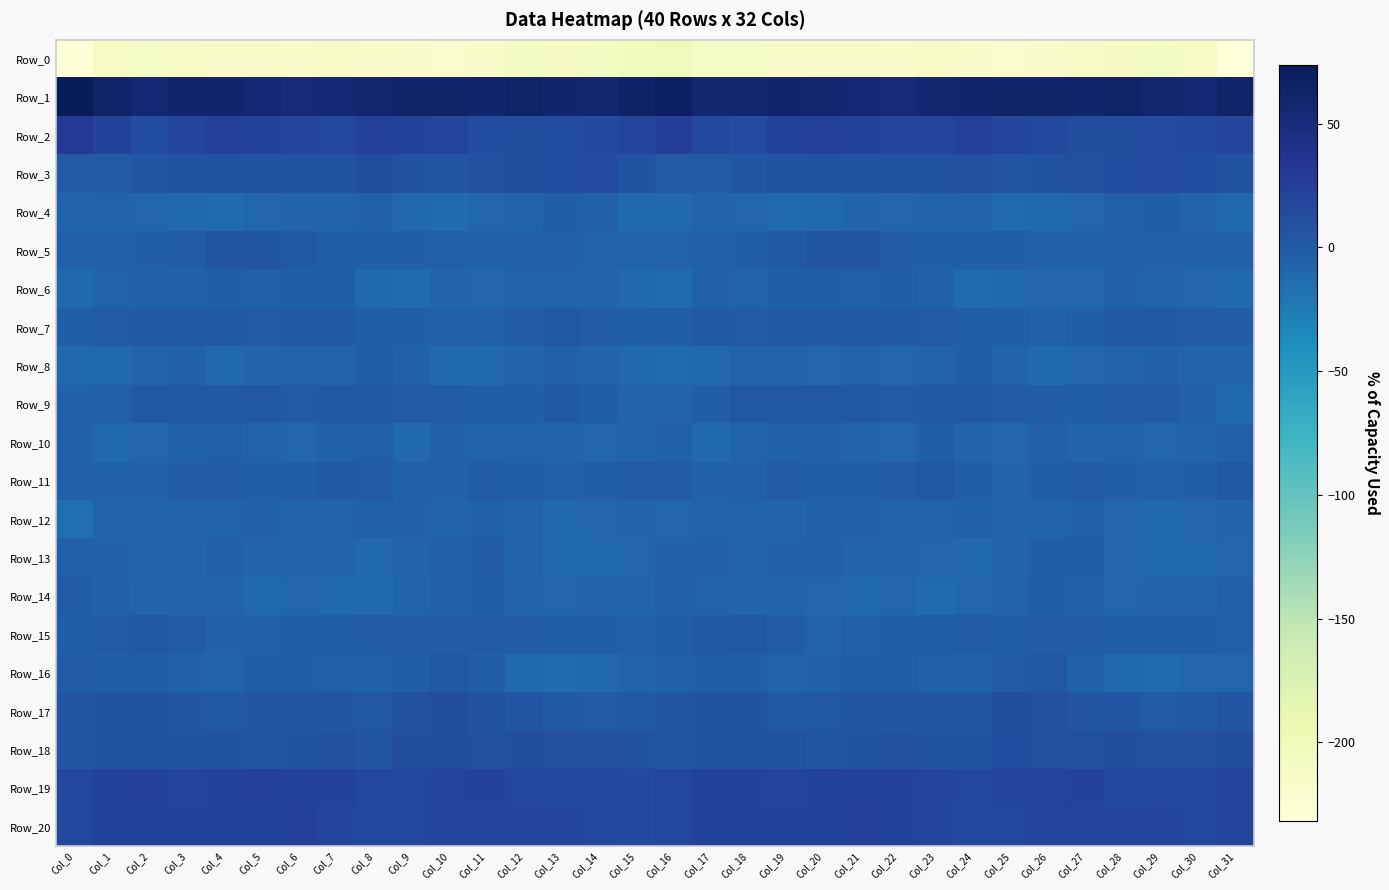

Reading left to right, extract all data points from this chart.

Row_0: Col_0=-229.7	Col_1=-211.1	Col_2=-212.7	Col_3=-213.0	Col_4=-214.9	Col_5=-214.2	Col_6=-215.7	Col_7=-213.0	Col_8=-215.4	Col_9=-218.6	Col_10=-219.6	Col_11=-216.6	Col_12=-209.5	Col_13=-208.8	Col_14=-210.3	Col_15=-203.7	Col_16=-203.1	Col_17=-212.0	Col_18=-212.5	Col_19=-214.0	Col_20=-214.5	Col_21=-214.5	Col_22=-215.3	Col_23=-213.0	Col_24=-216.4	Col_25=-219.7	Col_26=-218.8	Col_27=-213.8	Col_28=-208.4	Col_29=-209.3	Col_30=-210.9	Col_31=-231.9
Row_1: Col_0=73.8	Col_1=60.9	Col_2=56.3	Col_3=60.0	Col_4=59.9	Col_5=56.8	Col_6=53.9	Col_7=56.8	Col_8=58.6	Col_9=61.0	Col_10=61.3	Col_11=60.0	Col_12=62.6	Col_13=60.5	Col_14=57.1	Col_15=64.1	Col_16=67.8	Col_17=57.5	Col_18=57.6	Col_19=60.6	Col_20=59.0	Col_21=55.5	Col_22=54.4	Col_23=57.7	Col_24=60.1	Col_25=60.9	Col_26=61.3	Col_27=60.6	Col_28=62.4	Col_29=59.3	Col_30=56.9	Col_31=60.9
Row_2: Col_0=31.5	Col_1=20.2	Col_2=12.1	Col_3=19.0	Col_4=23.9	Col_5=21.7	Col_6=19.6	Col_7=17.2	Col_8=23.4	Col_9=22.1	Col_10=17.9	Col_11=12.3	Col_12=10.7	Col_13=12.6	Col_14=14.4	Col_15=19.4	Col_16=25.8	Col_17=15.4	Col_18=14.0	Col_19=21.7	Col_20=23.4	Col_21=21.0	Col_22=18.1	Col_23=18.8	Col_24=24.7	Col_25=20.1	Col_26=16.1	Col_27=11.2	Col_28=10.9	Col_29=13.8	Col_30=14.5	Col_31=18.3
Row_3: Col_0=0.5	Col_1=0.6	Col_2=3.4	Col_3=7.7	Col_4=8.1	Col_5=7.6	Col_6=7.4	Col_7=6.4	Col_8=10.5	Col_9=7.3	Col_10=4.9	Col_11=9.5	Col_12=10.6	Col_13=12.8	Col_14=13.3	Col_15=7.7	Col_16=0.0	Col_17=0.6	Col_18=5.7	Col_19=8.1	Col_20=7.6	Col_21=8.0	Col_22=6.1	Col_23=8.1	Col_24=10.0	Col_25=5.5	Col_26=6.6	Col_27=9.8	Col_28=11.7	Col_29=13.1	Col_30=12.0	Col_31=7.8
Row_4: Col_0=-7.5	Col_1=-6.9	Col_2=-8.9	Col_3=-11.3	Col_4=-13.6	Col_5=-8.9	Col_6=-8.6	Col_7=-8.1	Col_8=-5.4	Col_9=-10.4	Col_10=-14.3	Col_11=-9.4	Col_12=-7.1	Col_13=-2.5	Col_14=-5.2	Col_15=-11.3	Col_16=-10.4	Col_17=-7.8	Col_18=-9.6	Col_19=-13.1	Col_20=-12.1	Col_21=-8.0	Col_22=-9.3	Col_23=-6.5	Col_24=-6.4	Col_25=-13.4	Col_26=-11.9	Col_27=-9.5	Col_28=-4.5	Col_29=-3.1	Col_30=-7.3	Col_31=-12.1
Row_5: Col_0=-4.6	Col_1=-4.6	Col_2=-1.9	Col_3=-0.2	Col_4=3.7	Col_5=4.7	Col_6=1.1	Col_7=-2.7	Col_8=-3.5	Col_9=-1.8	Col_10=-4.2	Col_11=-5.1	Col_12=-4.7	Col_13=-4.9	Col_14=-6.2	Col_15=-7.0	Col_16=-7.2	Col_17=-4.1	Col_18=-1.7	Col_19=1.2	Col_20=4.6	Col_21=4.0	Col_22=-1.2	Col_23=-3.0	Col_24=-2.8	Col_25=-2.5	Col_26=-4.7	Col_27=-5.5	Col_28=-4.2	Col_29=-5.9	Col_30=-6.0	Col_31=-5.7
Row_6: Col_0=-12.1	Col_1=-6.4	Col_2=-6.0	Col_3=-5.5	Col_4=-1.8	Col_5=-5.1	Col_6=-2.8	Col_7=-3.1	Col_8=-11.2	Col_9=-12.4	Col_10=-8.1	Col_11=-9.4	Col_12=-7.0	Col_13=-6.5	Col_14=-8.5	Col_15=-11.8	Col_16=-12.3	Col_17=-5.6	Col_18=-7.1	Col_19=-3.1	Col_20=-3.2	Col_21=-4.8	Col_22=-2.4	Col_23=-5.2	Col_24=-13.3	Col_25=-10.3	Col_26=-8.6	Col_27=-9.0	Col_28=-6.0	Col_29=-7.5	Col_30=-8.9	Col_31=-10.5
Row_7: Col_0=-3.6	Col_1=0.4	Col_2=1.4	Col_3=1.3	Col_4=1.4	Col_5=0.8	Col_6=2.0	Col_7=1.3	Col_8=-3.0	Col_9=-2.6	Col_10=-5.0	Col_11=-4.1	Col_12=-0.3	Col_13=2.3	Col_14=-0.8	Col_15=-2.7	Col_16=-2.3	Col_17=1.2	Col_18=0.9	Col_19=1.5	Col_20=1.1	Col_21=1.1	Col_22=1.9	Col_23=-0.2	Col_24=-3.1	Col_25=-3.1	Col_26=-5.4	Col_27=-2.8	Col_28=1.3	Col_29=1.3	Col_30=-1.0	Col_31=-0.8
Row_8: Col_0=-12.1	Col_1=-10.9	Col_2=-8.2	Col_3=-5.8	Col_4=-10.0	Col_5=-7.7	Col_6=-8.2	Col_7=-7.9	Col_8=-3.8	Col_9=-5.5	Col_10=-11.3	Col_11=-10.1	Col_12=-8.5	Col_13=-5.3	Col_14=-7.9	Col_15=-10.2	Col_16=-12.8	Col_17=-10.3	Col_18=-6.7	Col_19=-7.4	Col_20=-9.6	Col_21=-6.9	Col_22=-9.3	Col_23=-6.4	Col_24=-3.1	Col_25=-8.4	Col_26=-11.0	Col_27=-9.7	Col_28=-6.9	Col_29=-6.2	Col_30=-7.9	Col_31=-8.1
Row_9: Col_0=-5.3	Col_1=-4.7	Col_2=1.1	Col_3=3.3	Col_4=2.8	Col_5=2.3	Col_6=0.3	Col_7=1.5	Col_8=2.2	Col_9=0.3	Col_10=0.6	Col_11=-3.2	Col_12=-1.9	Col_13=1.4	Col_14=-3.2	Col_15=-8.2	Col_16=-7.8	Col_17=-2.5	Col_18=2.7	Col_19=3.2	Col_20=2.6	Col_21=2.0	Col_22=0.3	Col_23=2.0	Col_24=1.4	Col_25=0.6	Col_26=-0.8	Col_27=-3.5	Col_28=0.1	Col_29=0.0	Col_30=-5.2	Col_31=-10.2
Row_10: Col_0=-6.2	Col_1=-11.5	Col_2=-9.4	Col_3=-5.7	Col_4=-5.0	Col_5=-6.4	Col_6=-9.4	Col_7=-5.1	Col_8=-4.8	Col_9=-10.9	Col_10=-5.5	Col_11=-6.8	Col_12=-6.9	Col_13=-8.5	Col_14=-9.4	Col_15=-6.2	Col_16=-6.1	Col_17=-11.8	Col_18=-7.0	Col_19=-5.5	Col_20=-5.2	Col_21=-7.5	Col_22=-8.7	Col_23=-3.6	Col_24=-7.7	Col_25=-9.4	Col_26=-5.0	Col_27=-7.5	Col_28=-6.8	Col_29=-9.5	Col_30=-8.4	Col_31=-5.0
Row_11: Col_0=-5.1	Col_1=-6.0	Col_2=-5.0	Col_3=-1.3	Col_4=-1.2	Col_5=-3.8	Col_6=-2.0	Col_7=1.2	Col_8=0.7	Col_9=-6.2	Col_10=-5.9	Col_11=-0.7	Col_12=-1.9	Col_13=-3.9	Col_14=-3.5	Col_15=0.9	Col_16=0.5	Col_17=-5.5	Col_18=-3.8	Col_19=-0.2	Col_20=-2.7	Col_21=-3.5	Col_22=-1.1	Col_23=2.2	Col_24=-1.7	Col_25=-7.4	Col_26=-3.7	Col_27=-0.9	Col_28=-2.5	Col_29=-4.1	Col_30=-2.2	Col_31=3.3
Row_12: Col_0=-14.9	Col_1=-8.5	Col_2=-6.7	Col_3=-7.9	Col_4=-6.5	Col_5=-5.1	Col_6=-7.1	Col_7=-7.1	Col_8=-5.9	Col_9=-5.3	Col_10=-8.0	Col_11=-5.7	Col_12=-7.2	Col_13=-10.9	Col_14=-9.8	Col_15=-8.2	Col_16=-8.6	Col_17=-6.3	Col_18=-7.3	Col_19=-8.0	Col_20=-5.4	Col_21=-5.8	Col_22=-7.7	Col_23=-6.3	Col_24=-5.3	Col_25=-6.3	Col_26=-8.3	Col_27=-5.4	Col_28=-8.8	Col_29=-10.7	Col_30=-9.2	Col_31=-8.1
Row_13: Col_0=-4.0	Col_1=-5.5	Col_2=-6.7	Col_3=-6.4	Col_4=-4.1	Col_5=-7.7	Col_6=-6.4	Col_7=-7.7	Col_8=-10.5	Col_9=-8.6	Col_10=-4.2	Col_11=-1.1	Col_12=-6.8	Col_13=-11.5	Col_14=-10.3	Col_15=-9.8	Col_16=-5.9	Col_17=-5.9	Col_18=-7.0	Col_19=-5.4	Col_20=-4.8	Col_21=-7.9	Col_22=-6.4	Col_23=-8.6	Col_24=-10.2	Col_25=-7.5	Col_26=-2.6	Col_27=-2.3	Col_28=-9.2	Col_29=-10.9	Col_30=-10.5	Col_31=-9.7
Row_14: Col_0=-0.6	Col_1=-5.5	Col_2=-7.9	Col_3=-8.1	Col_4=-7.2	Col_5=-11.0	Col_6=-8.9	Col_7=-11.4	Col_8=-11.0	Col_9=-6.5	Col_10=-4.4	Col_11=-3.0	Col_12=-8.0	Col_13=-9.3	Col_14=-6.2	Col_15=-6.6	Col_16=-4.7	Col_17=-6.8	Col_18=-8.4	Col_19=-7.0	Col_20=-9.3	Col_21=-10.1	Col_22=-9.5	Col_23=-12.3	Col_24=-8.7	Col_25=-6.2	Col_26=-3.7	Col_27=-4.2	Col_28=-9.7	Col_29=-7.6	Col_30=-6.3	Col_31=-4.6
Row_15: Col_0=-2.0	Col_1=0.7	Col_2=2.7	Col_3=0.7	Col_4=-5.6	Col_5=-6.0	Col_6=-2.5	Col_7=-3.7	Col_8=-0.9	Col_9=-1.3	Col_10=-1.1	Col_11=-0.1	Col_12=-1.2	Col_13=-1.6	Col_14=-2.1	Col_15=-4.0	Col_16=-2.9	Col_17=1.6	Col_18=2.4	Col_19=-1.1	Col_20=-7.3	Col_21=-4.2	Col_22=-3.0	Col_23=-3.4	Col_24=-0.2	Col_25=-1.7	Col_26=-0.7	Col_27=-0.5	Col_28=-1.8	Col_29=-1.6	Col_30=-2.5	Col_31=-4.6
Row_16: Col_0=-1.3	Col_1=-2.5	Col_2=-2.9	Col_3=-5.2	Col_4=-7.4	Col_5=-3.1	Col_6=-2.2	Col_7=-4.2	Col_8=-6.1	Col_9=-2.5	Col_10=3.3	Col_11=-2.1	Col_12=-10.0	Col_13=-12.5	Col_14=-10.5	Col_15=-8.3	Col_16=-5.6	Col_17=-3.2	Col_18=-3.3	Col_19=-6.9	Col_20=-5.8	Col_21=-2.5	Col_22=-2.6	Col_23=-5.6	Col_24=-5.5	Col_25=0.3	Col_26=2.5	Col_27=-5.5	Col_28=-11.7	Col_29=-12.2	Col_30=-9.3	Col_31=-9.5
Row_17: Col_0=5.6	Col_1=6.3	Col_2=7.3	Col_3=3.4	Col_4=1.9	Col_5=4.5	Col_6=3.4	Col_7=4.1	Col_8=3.0	Col_9=9.0	Col_10=11.6	Col_11=6.5	Col_12=4.6	Col_13=1.9	Col_14=-0.2	Col_15=1.7	Col_16=4.0	Col_17=6.8	Col_18=5.9	Col_19=2.1	Col_20=2.9	Col_21=4.5	Col_22=3.5	Col_23=3.4	Col_24=4.6	Col_25=11.3	Col_26=9.6	Col_27=5.6	Col_28=4.0	Col_29=0.2	Col_30=1.0	Col_31=3.4
Row_18: Col_0=3.7	Col_1=6.3	Col_2=7.6	Col_3=7.5	Col_4=6.8	Col_5=5.2	Col_6=8.0	Col_7=8.5	Col_8=5.5	Col_9=11.5	Col_10=11.1	Col_11=9.0	Col_12=11.3	Col_13=9.9	Col_14=8.9	Col_15=7.4	Col_16=4.5	Col_17=6.7	Col_18=7.1	Col_19=7.7	Col_20=5.7	Col_21=5.9	Col_22=8.8	Col_23=6.8	Col_24=7.6	Col_25=12.2	Col_26=9.6	Col_27=10.0	Col_28=11.5	Col_29=8.9	Col_30=9.8	Col_31=10.9
Row_19: Col_0=16.9	Col_1=20.3	Col_2=22.6	Col_3=19.6	Col_4=21.3	Col_5=22.9	Col_6=22.0	Col_7=20.8	Col_8=17.1	Col_9=17.7	Col_10=19.6	Col_11=20.4	Col_12=17.7	Col_13=16.2	Col_14=16.6	Col_15=14.7	Col_16=16.6	Col_17=20.8	Col_18=22.0	Col_19=19.4	Col_20=22.5	Col_21=22.3	Col_22=21.7	Col_23=19.5	Col_24=16.9	Col_25=18.3	Col_26=20.0	Col_27=20.1	Col_28=16.5	Col_29=16.6	Col_30=16.8	Col_31=19.0
Row_20: Col_0=16.4	Col_1=20.1	Col_2=22.1	Col_3=21.2	Col_4=21.0	Col_5=22.0	Col_6=22.9	Col_7=18.8	Col_8=16.4	Col_9=16.5	Col_10=18.9	Col_11=19.8	Col_12=17.8	Col_13=19.9	Col_14=17.5	Col_15=14.9	Col_16=17.1	Col_17=21.4	Col_18=22.0	Col_19=21.2	Col_20=21.0	Col_21=23.1	Col_22=21.3	Col_23=17.7	Col_24=16.0	Col_25=17.4	Col_26=19.4	Col_27=18.9	Col_28=18.5	Col_29=19.4	Col_30=16.9	Col_31=18.4